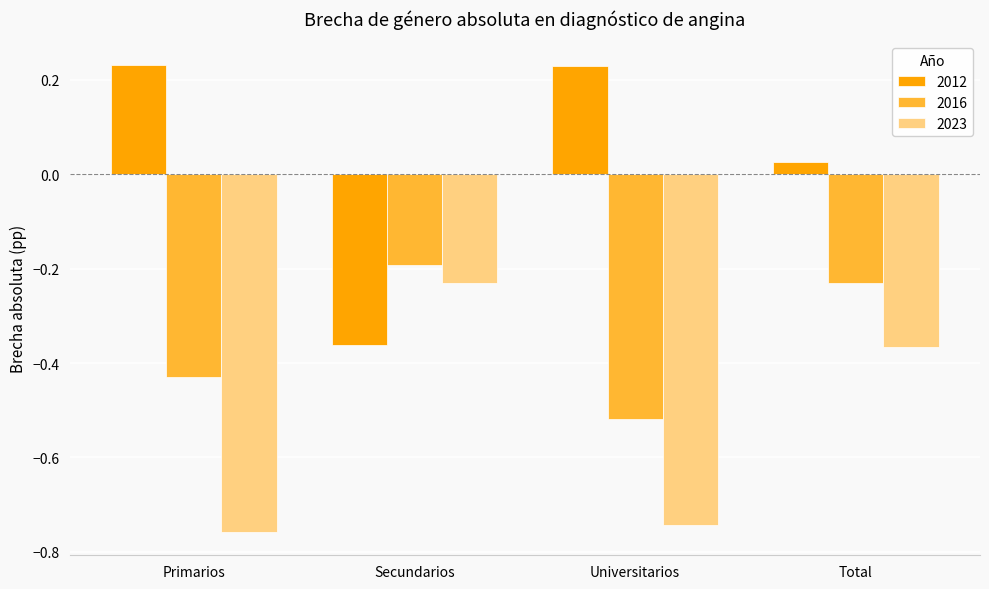

What is the sum of the 2012 values at Primarios and Secundarios?

-0.1